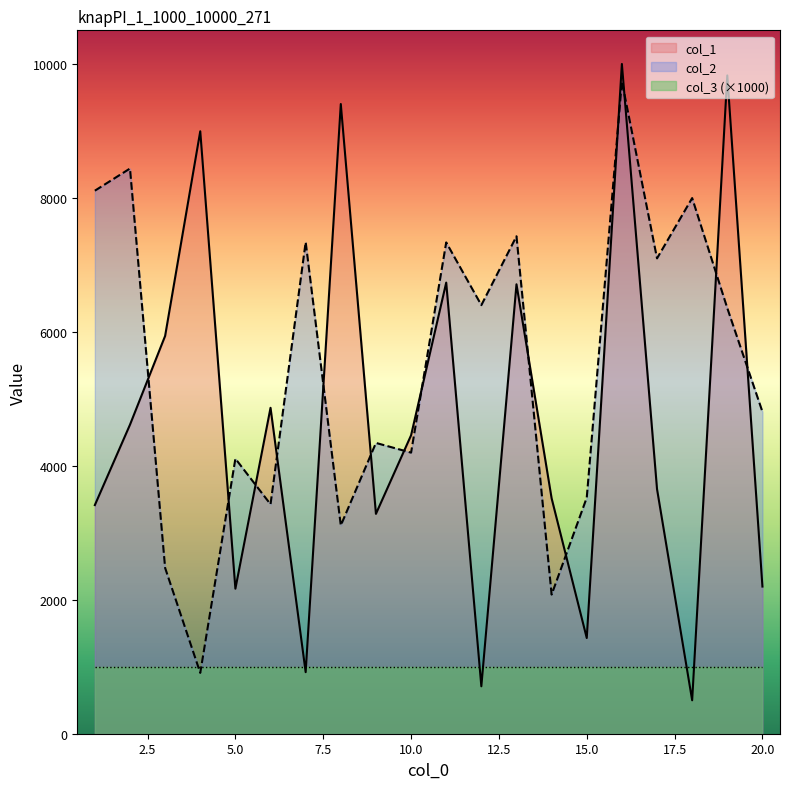

Which series has the widest spread of values?

col_1